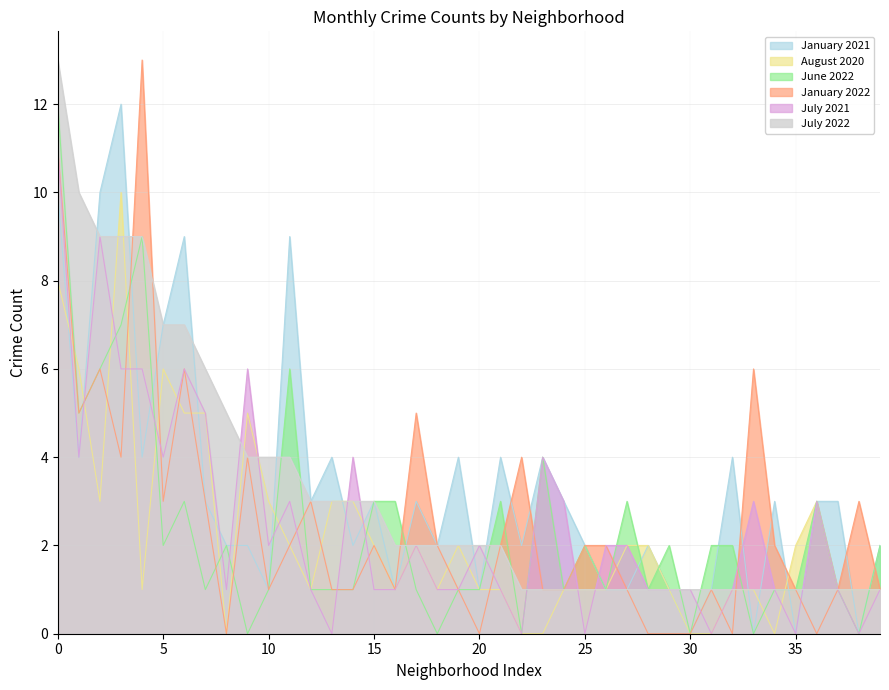

Which series has the largest range (max minus min)?

January 2022